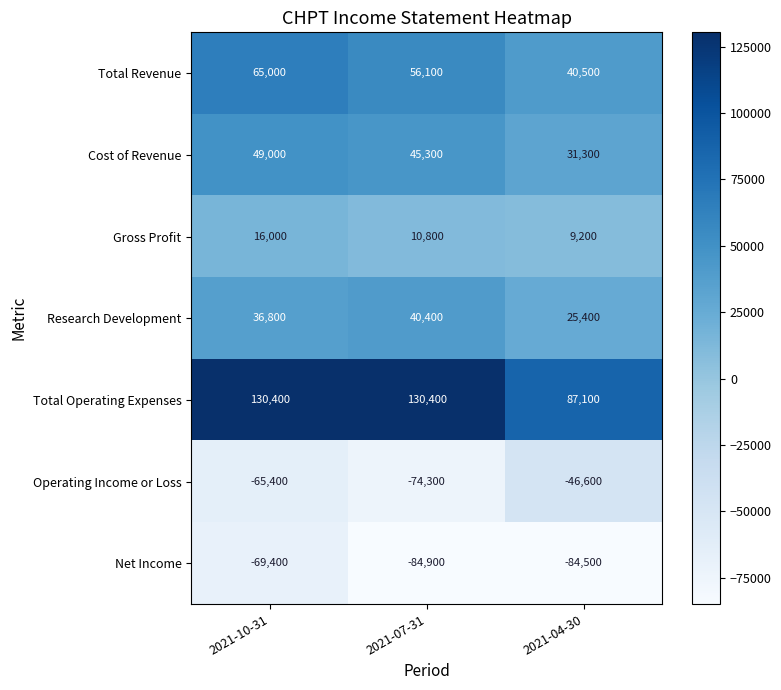

Reading left to right, what are all the values shown in this chart?

Total Revenue: 2021-10-31=65000	2021-07-31=56100	2021-04-30=40500
Cost of Revenue: 2021-10-31=49000	2021-07-31=45300	2021-04-30=31300
Gross Profit: 2021-10-31=16000	2021-07-31=10800	2021-04-30=9200
Research Development: 2021-10-31=36800	2021-07-31=40400	2021-04-30=25400
Total Operating Expenses: 2021-10-31=130400	2021-07-31=130400	2021-04-30=87100
Operating Income or Loss: 2021-10-31=-65400	2021-07-31=-74300	2021-04-30=-46600
Net Income: 2021-10-31=-69400	2021-07-31=-84900	2021-04-30=-84500